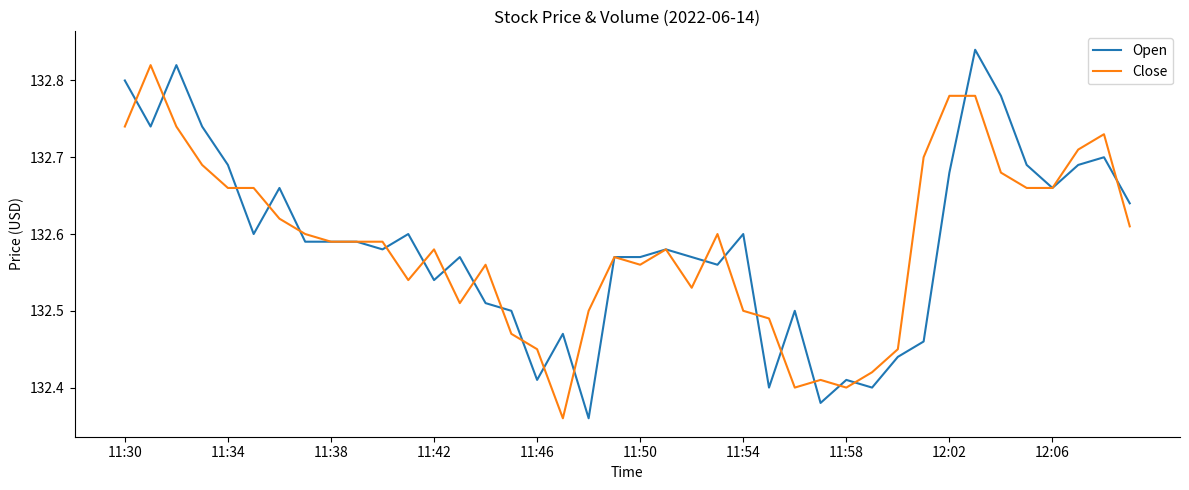

Which series has the widest spread of values?

Open